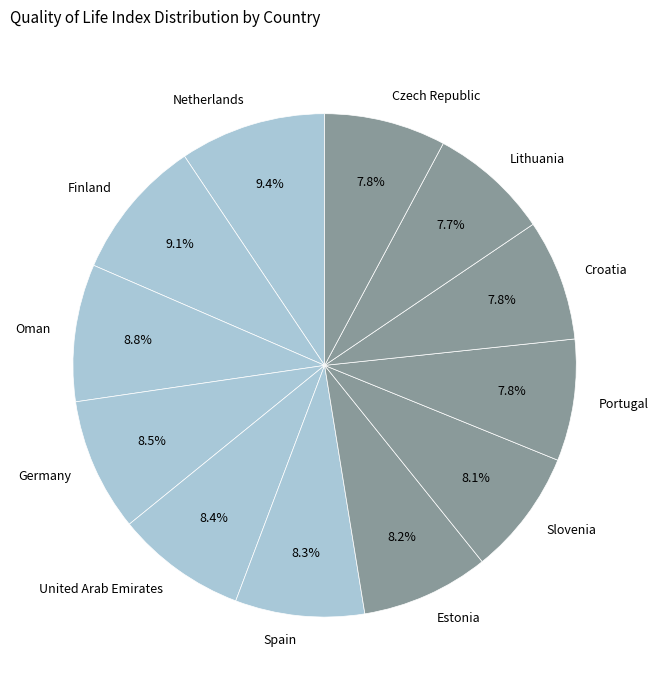

Is there any slice that represents more than half of the pie?

No